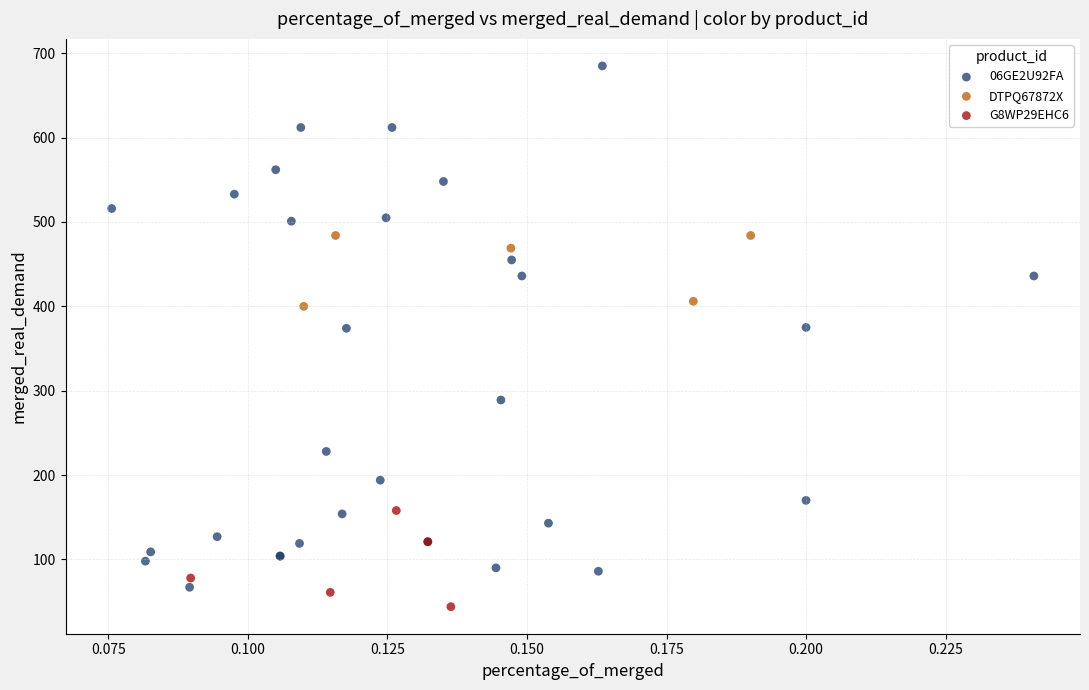

What are all the series names shown in the legend?

06GE2U92FA, DTPQ67872X, G8WP29EHC6